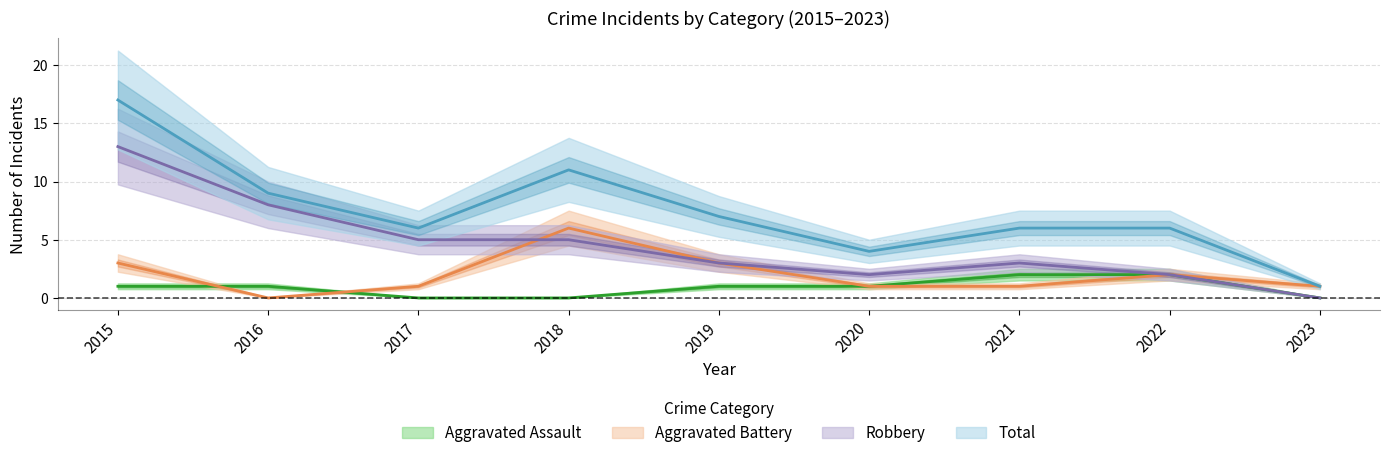

Count the Aggravated Assault values in the range 0 to 1.

7